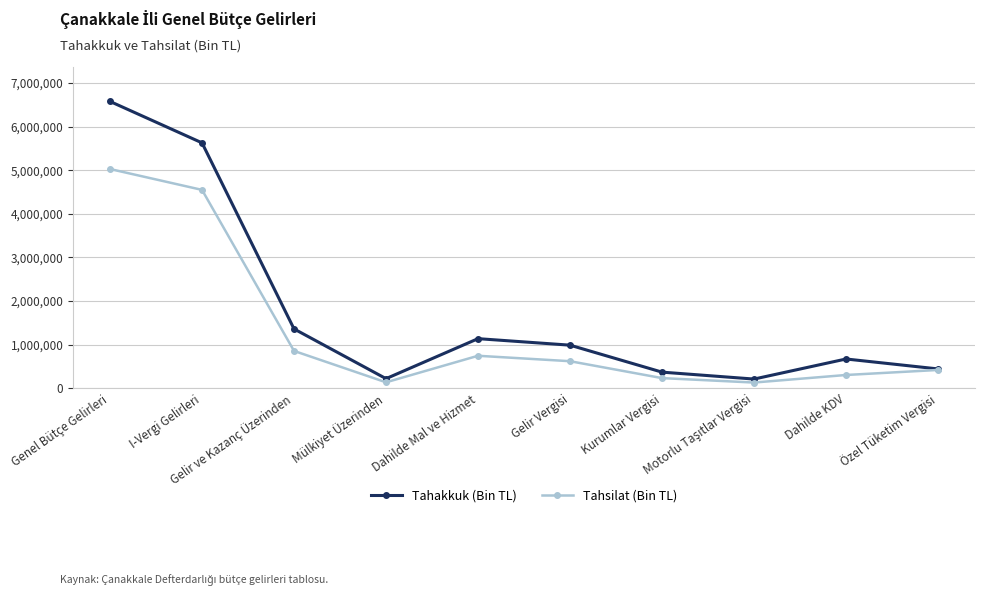

How many data points in Tahakkuk (Bin TL) are less than 990297?

5